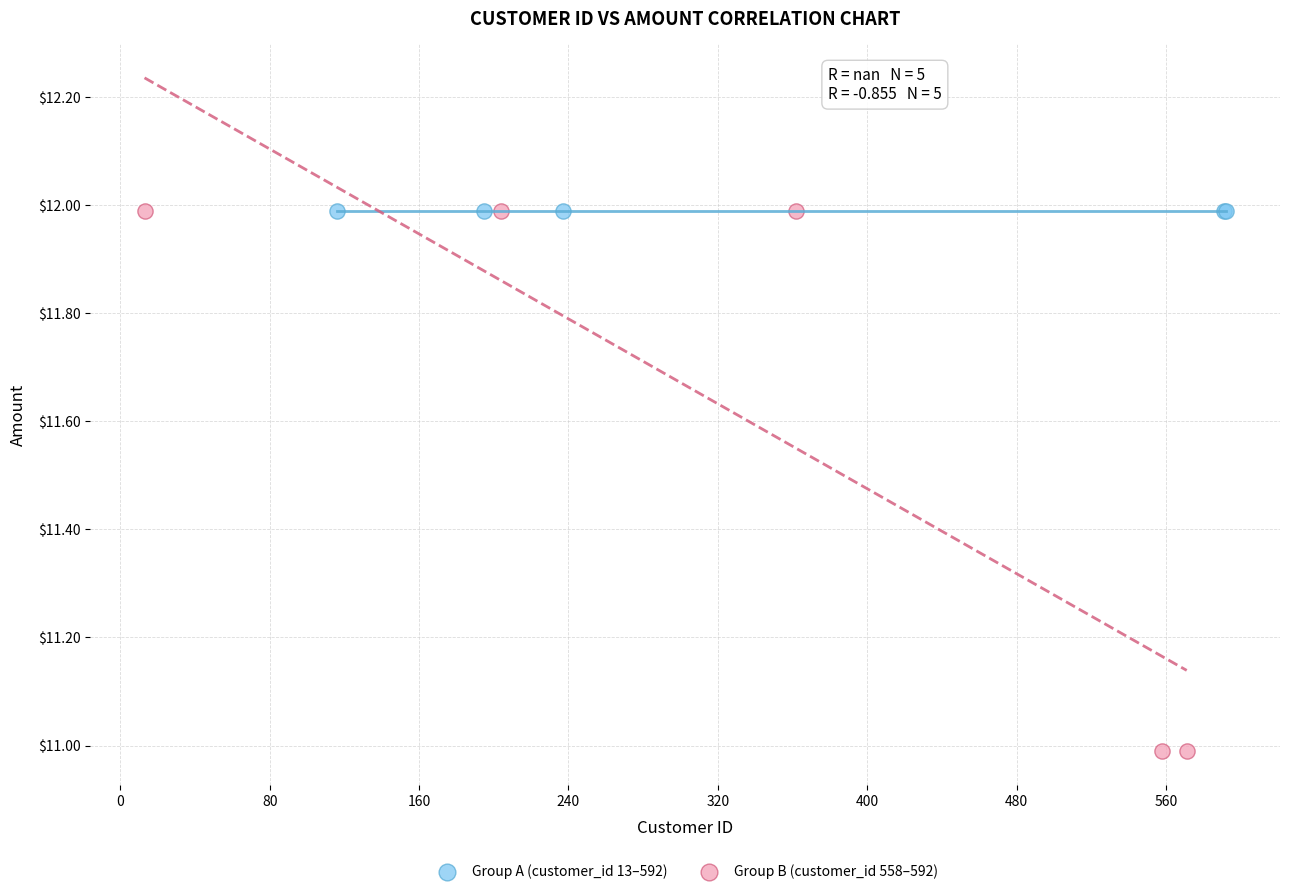

Which series contains the lowest Y value?

Group B (customer_id 558–592)